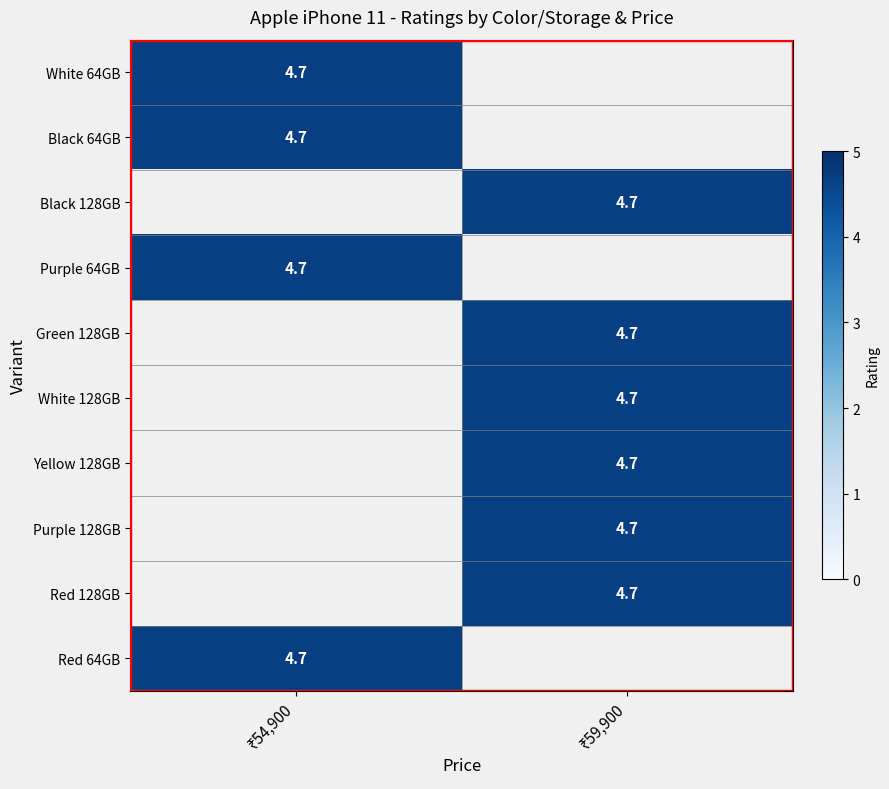

True or false: Green 128GB has a value of 2.9 at ₹54,900.

False